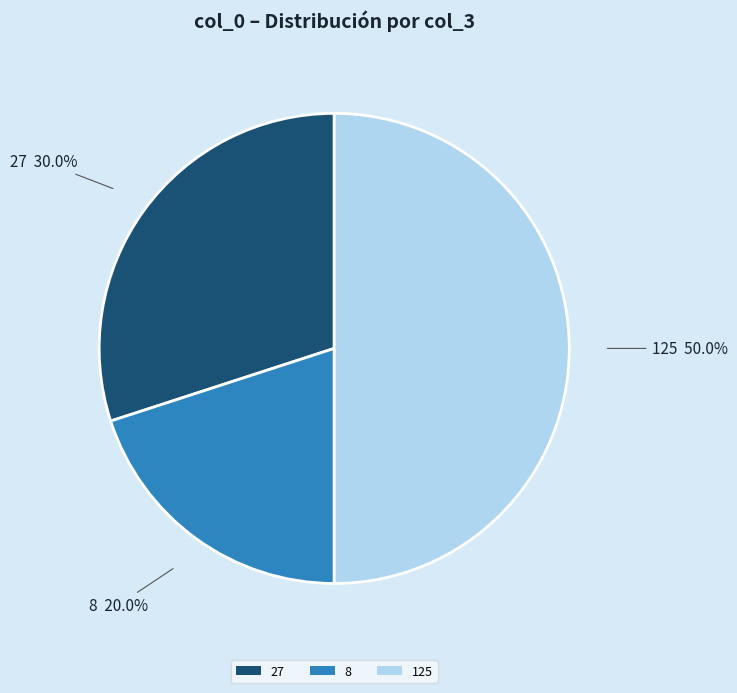

What percentage is the 8 slice, to the nearest percent?

20%